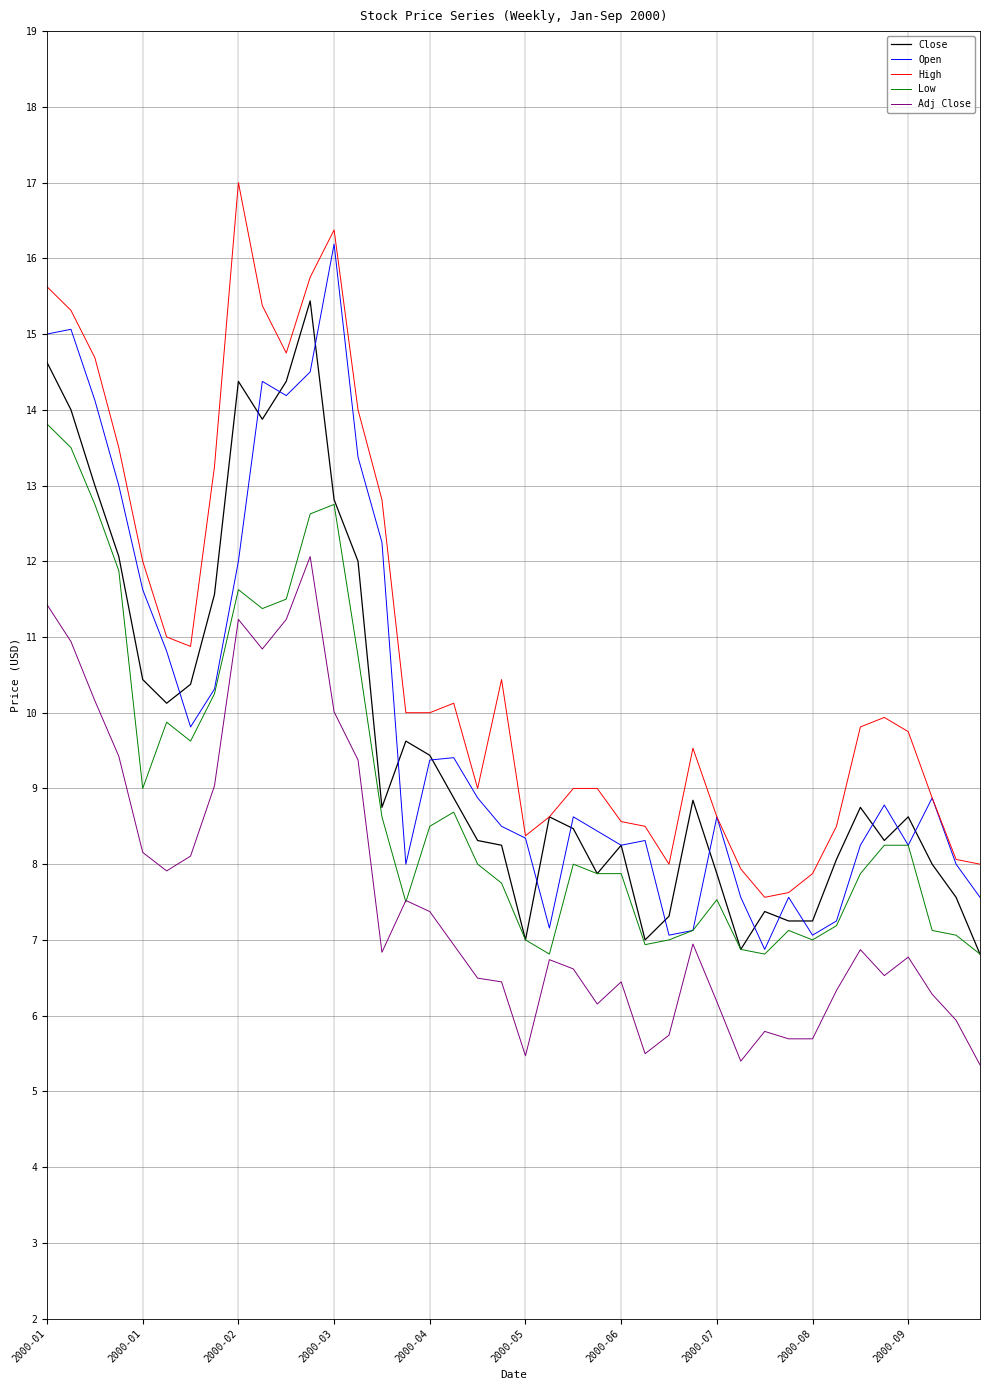

What is the maximum value for Low?

13.8